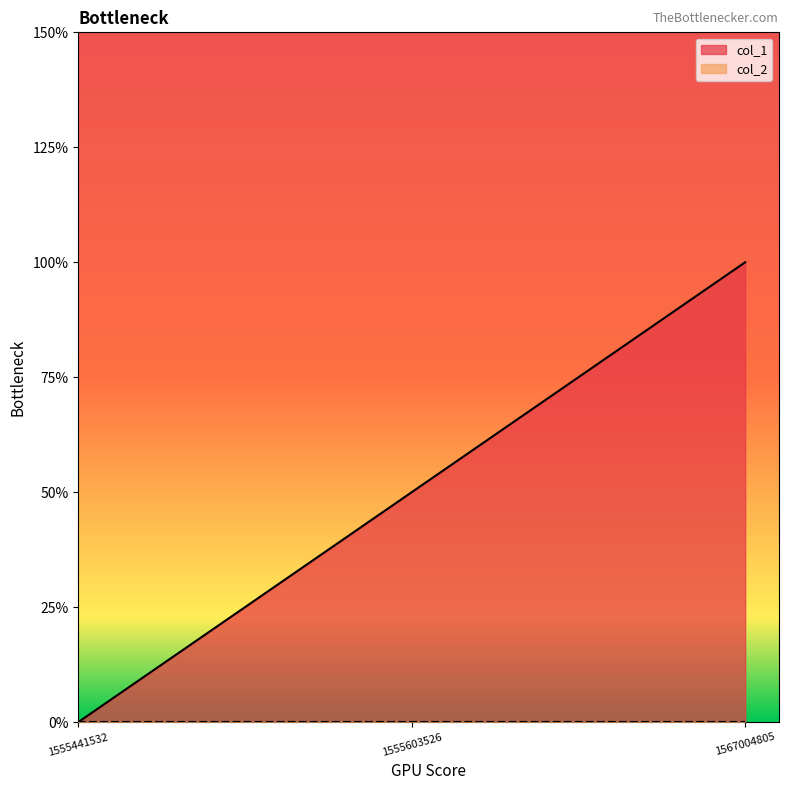

What is the difference between the values at 1555603526 and 1555441532?

1